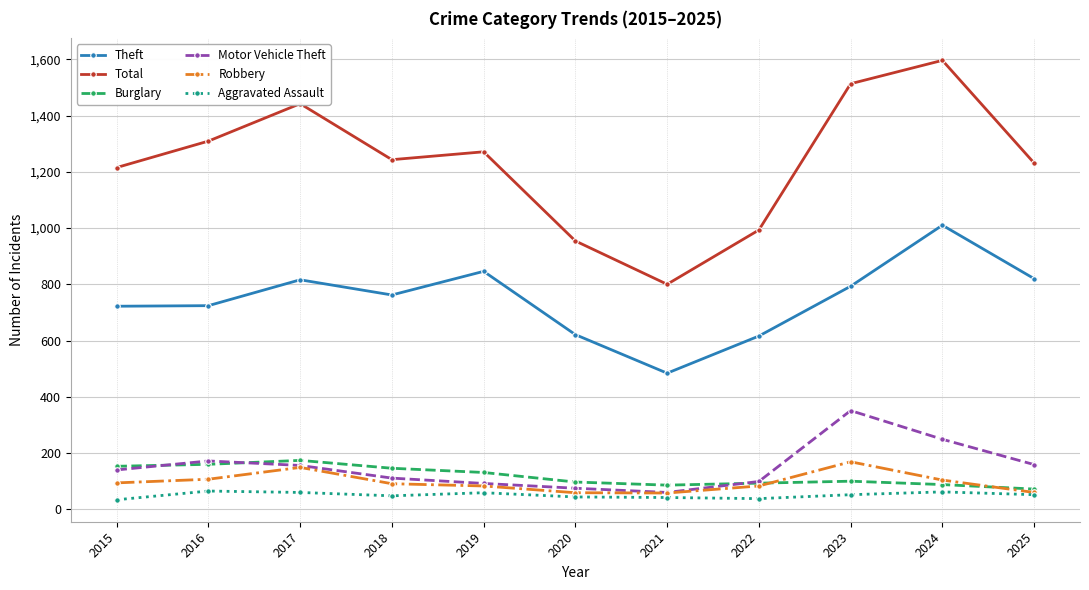

Is the value of Motor Vehicle Theft at 2023 greater than the value of Burglary at 2025?

Yes